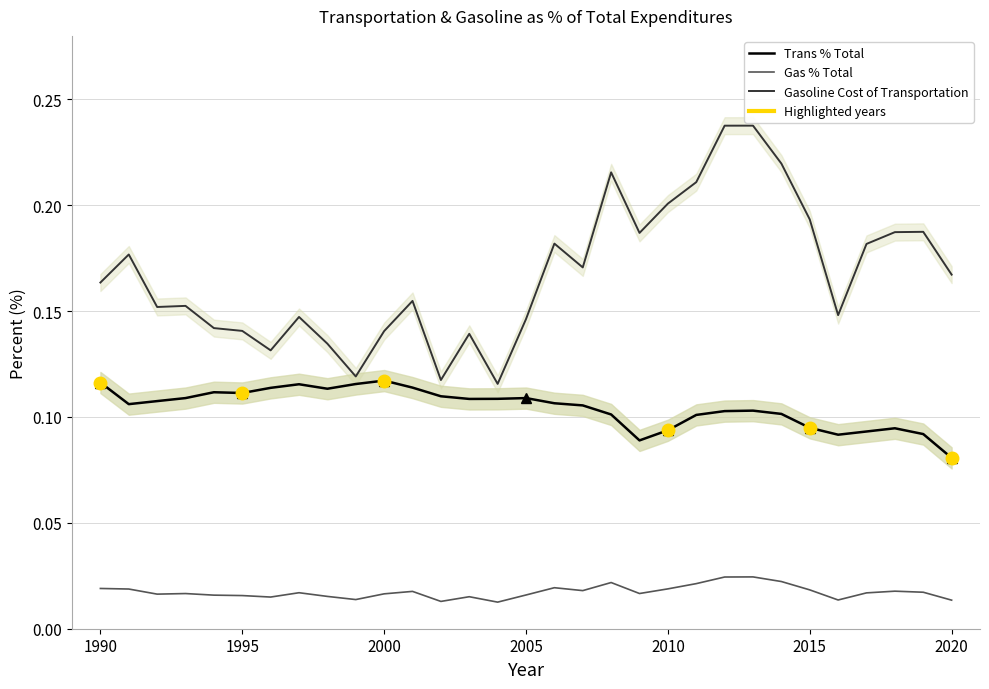

What are all the series names shown in the legend?

Trans % Total, Gas % Total, Gasoline Cost of Transportation